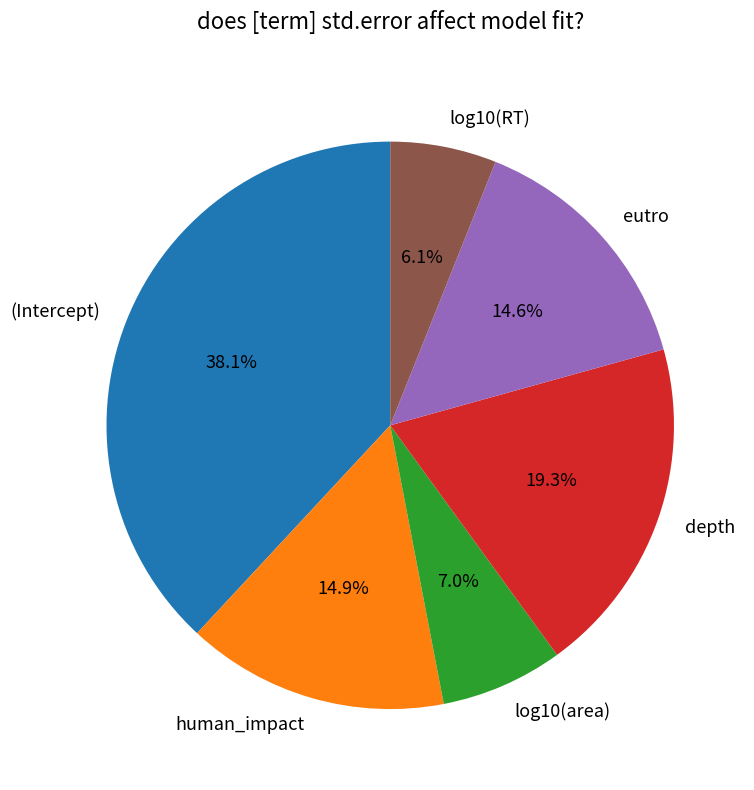

Do log10(area) and log10(RT) together represent more than half of the pie?

No